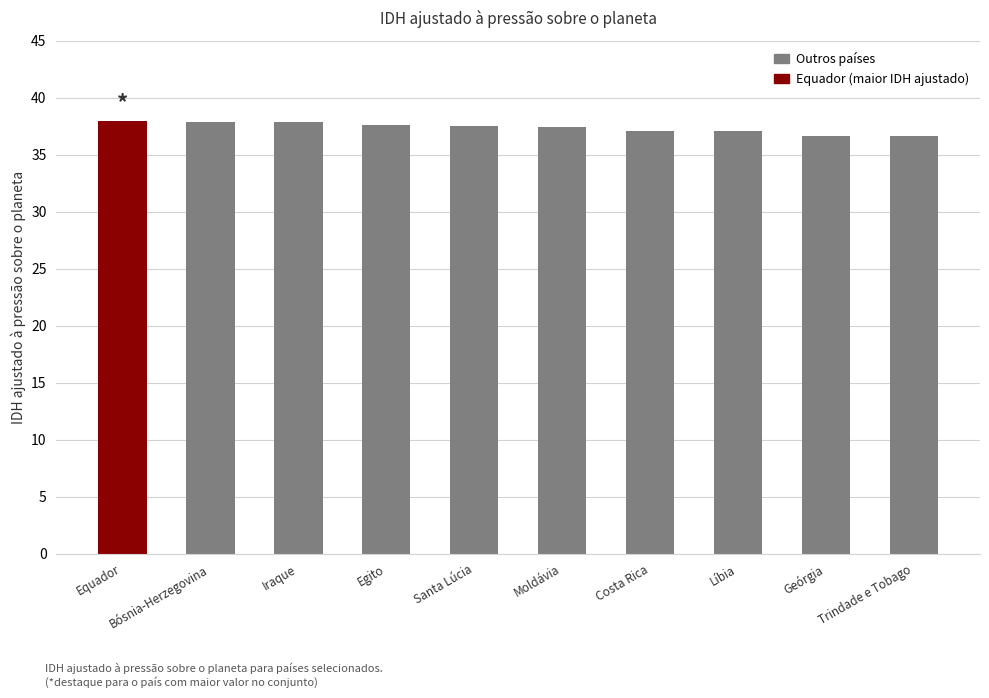

Are the bars grouped side by side (vs. stacked)?

No